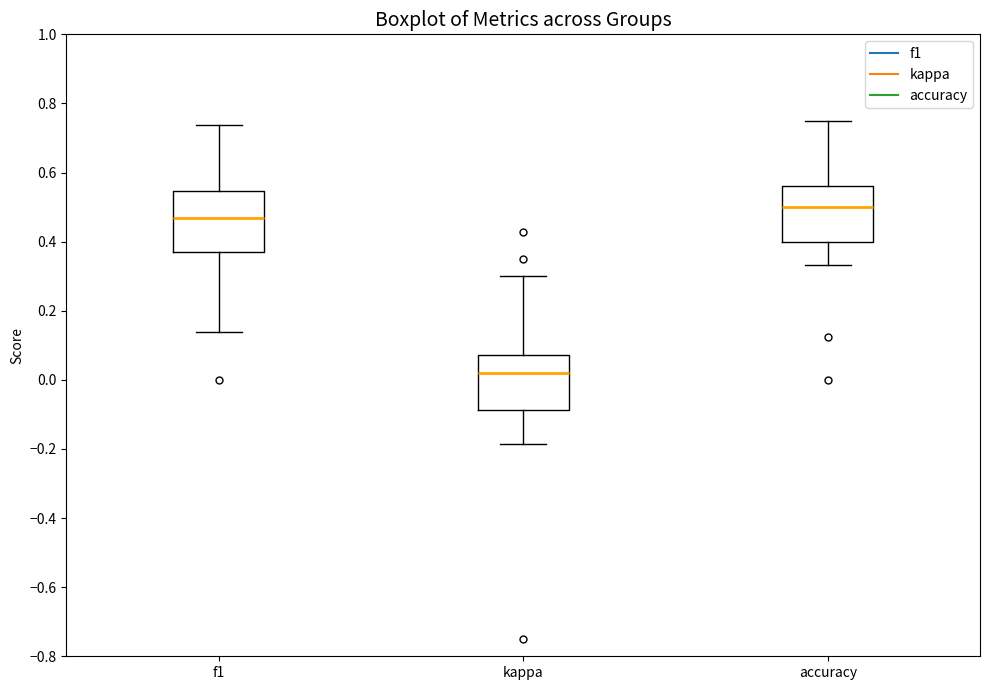

Where is the upper edge of the box for f1 on the y-axis? The values are not printed on the chart, so give them approximately, as read against the axis.

0.54